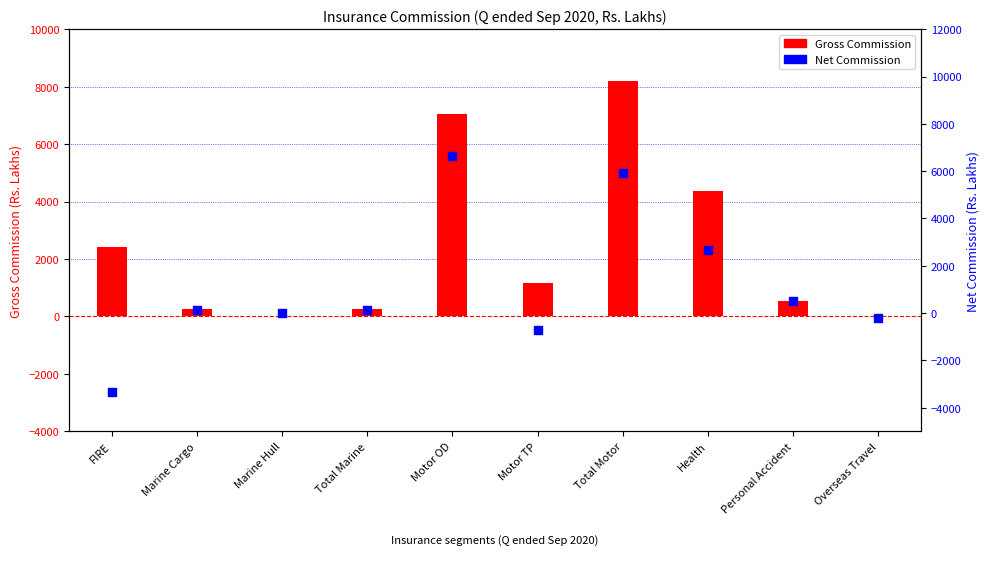

At how many categories does at least one series exceed 2387?

4